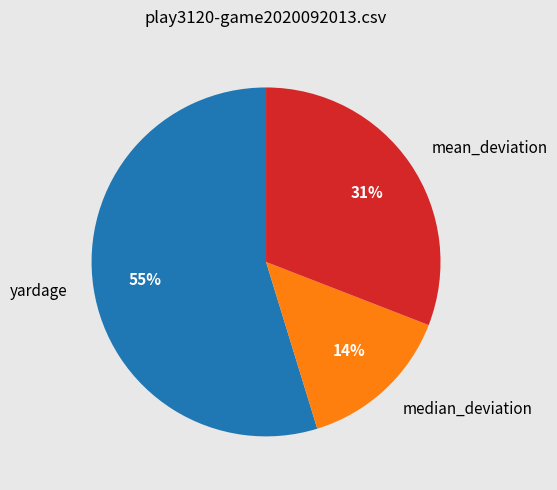

Is there a majority slice in this chart?

Yes